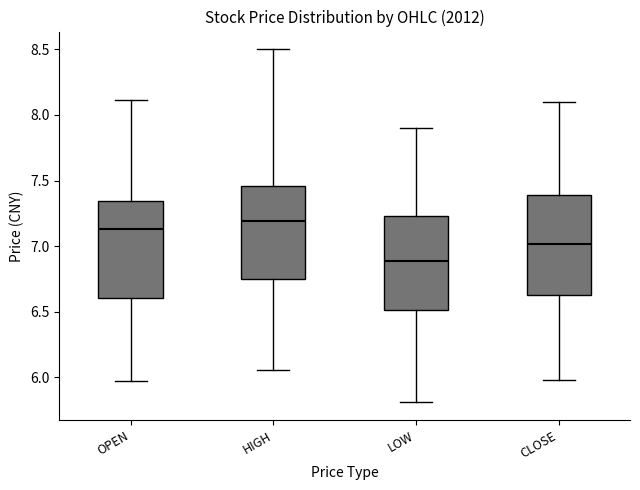

Reading left to right, transcribe this box plot: for each box, give where its median line is, the range the box spans, and where its two whiskers end, as read against the y-axis. The values are not printed on the chart, so give them approximately, as read against the axis.

OPEN: median 7.15, box 6.60 to 7.35, whiskers 5.95 to 8.10
HIGH: median 7.20, box 6.75 to 7.45, whiskers 6.05 to 8.50
LOW: median 6.90, box 6.50 to 7.25, whiskers 5.80 to 7.90
CLOSE: median 7.00, box 6.65 to 7.40, whiskers 6.00 to 8.10